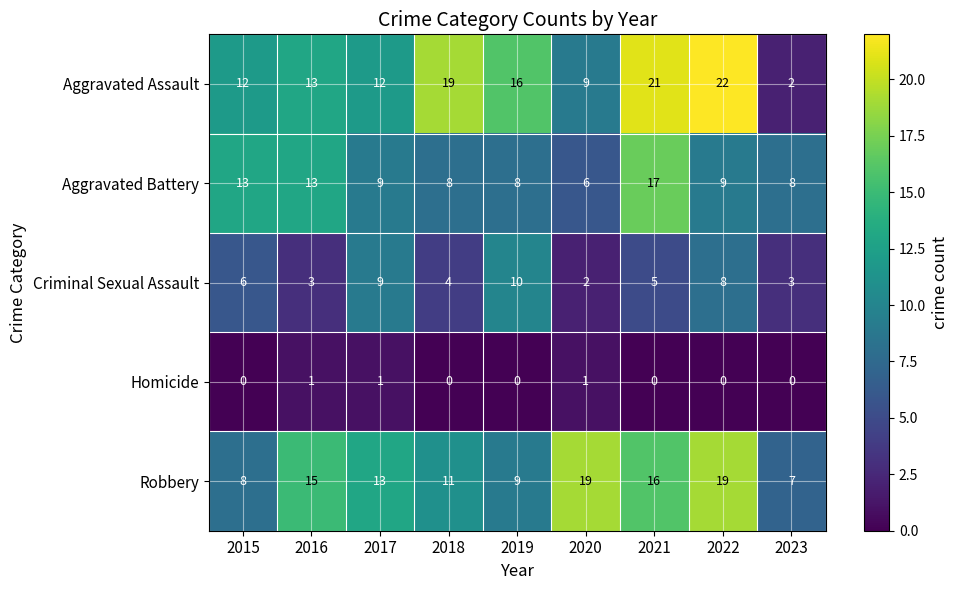

What is the sum of all Aggravated Battery values?

91